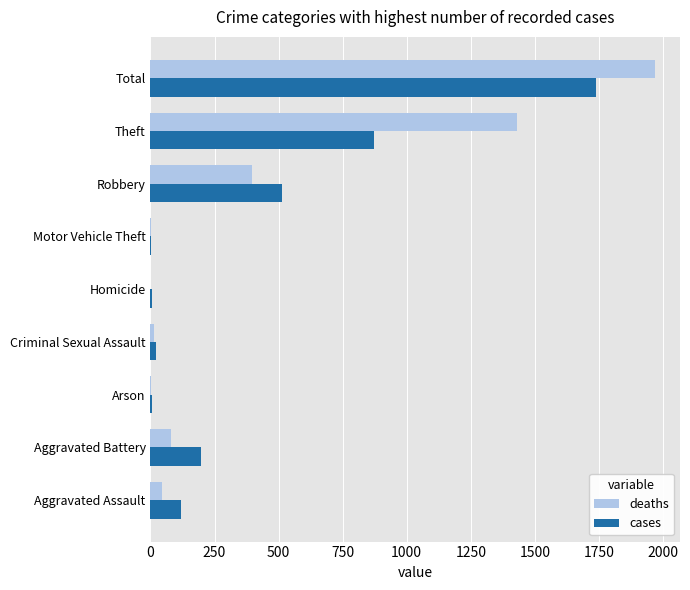

At which category is the sum across all series the highest?

Total